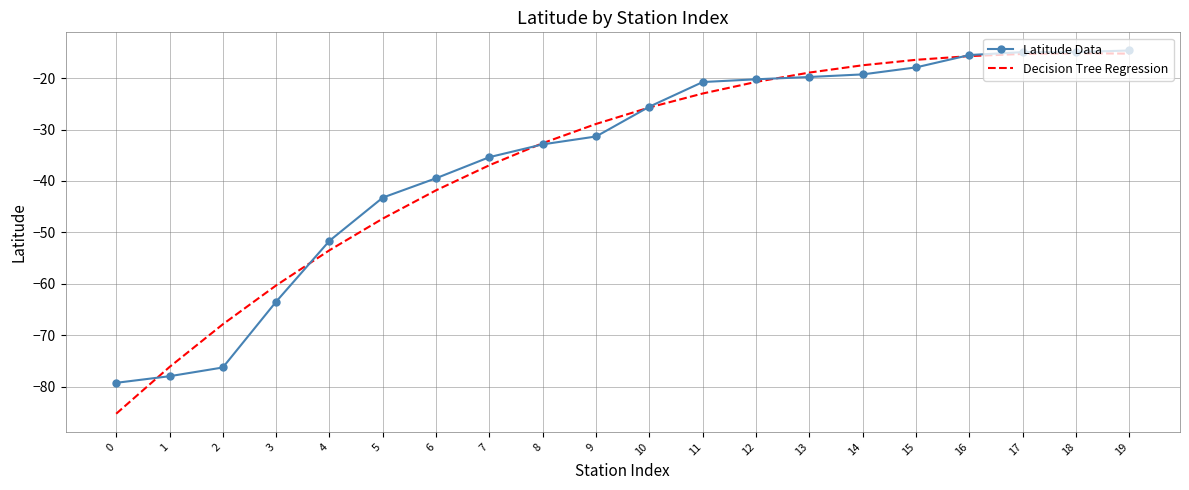

What is the maximum value for Decision Tree Regression?

-15.2